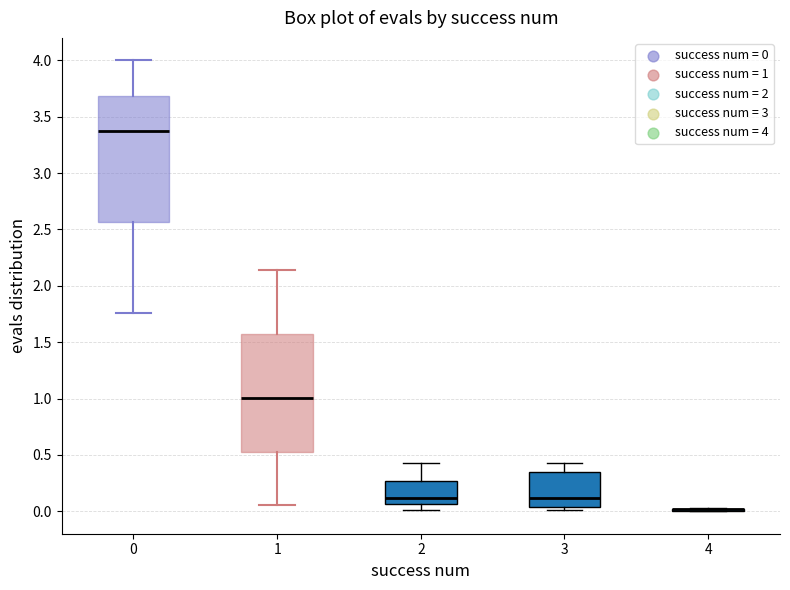

Reading left to right, transcribe this box plot: for each box, give where its median line is, the range the box spans, and where its two whiskers end, as read against the y-axis. The values are not printed on the chart, so give them approximately, as read against the axis.

0: median 3.40, box 2.55 to 3.70, whiskers 1.75 to 4.00
1: median 1.00, box 0.55 to 1.55, whiskers 0.05 to 2.15
2: median 0.10, box 0.05 to 0.25, whiskers 0.00 to 0.45
3: median 0.10, box 0.05 to 0.35, whiskers 0.00 to 0.45
4: box collapsed to a line at 0.00, whiskers 0.00 to 0.00